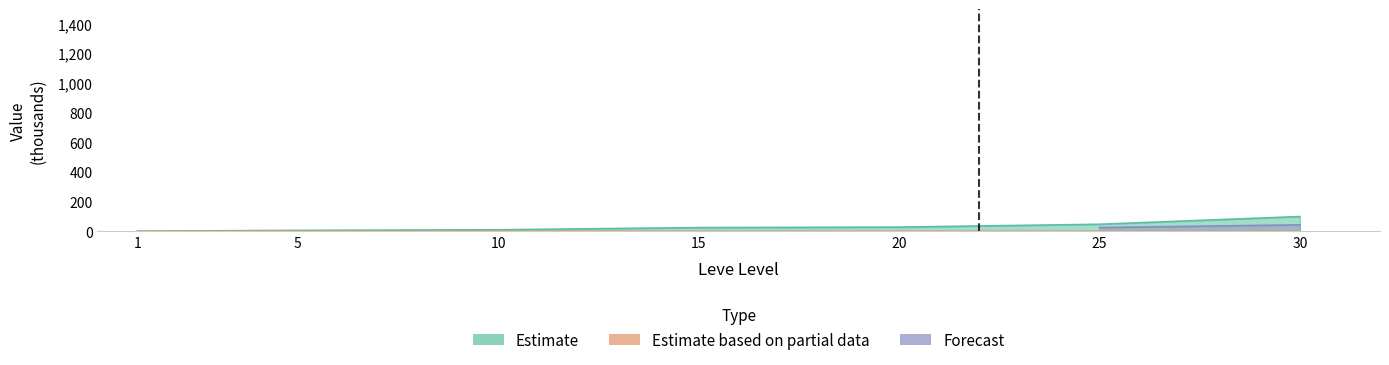

At which label does Estimate (Gil) first exceed 24?

15